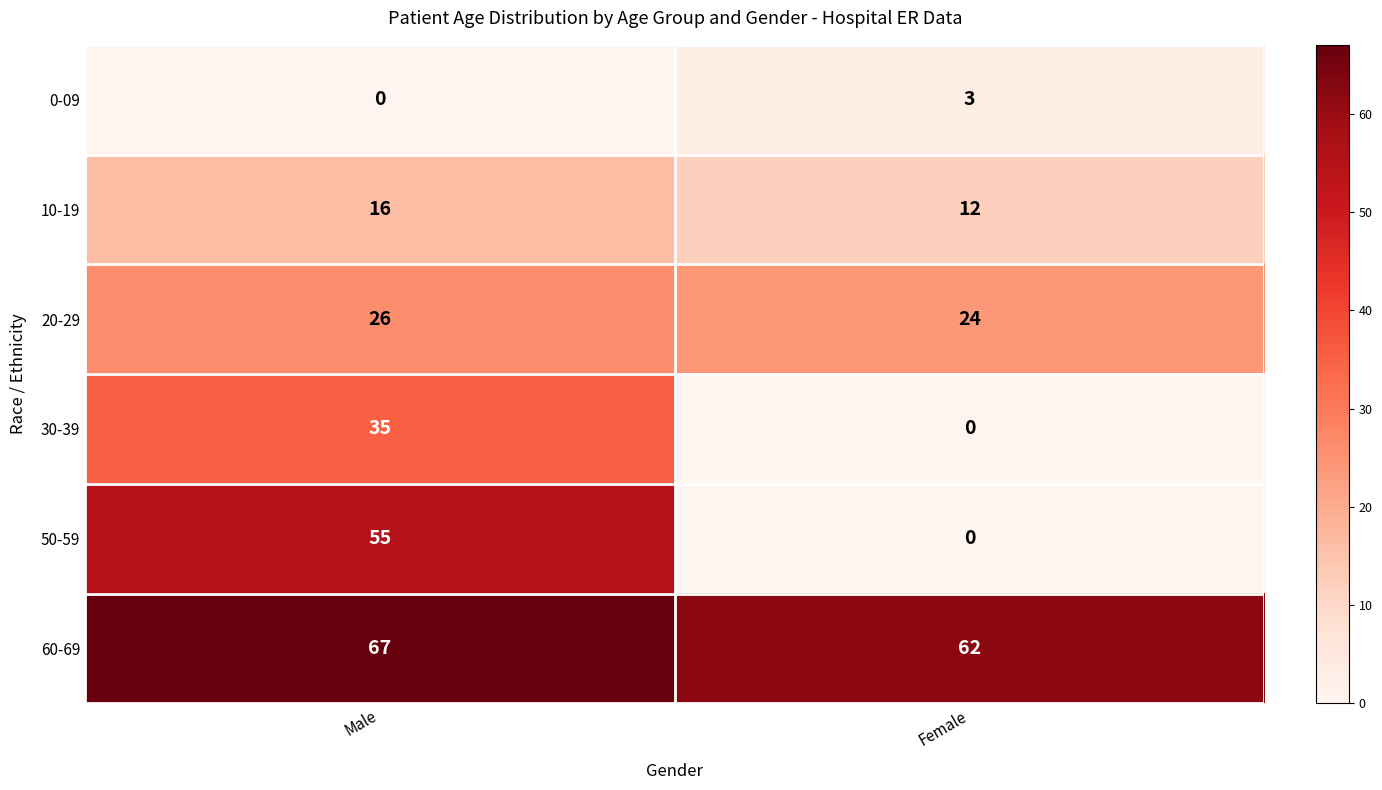

At which label does 60-69 reach its peak?

Male